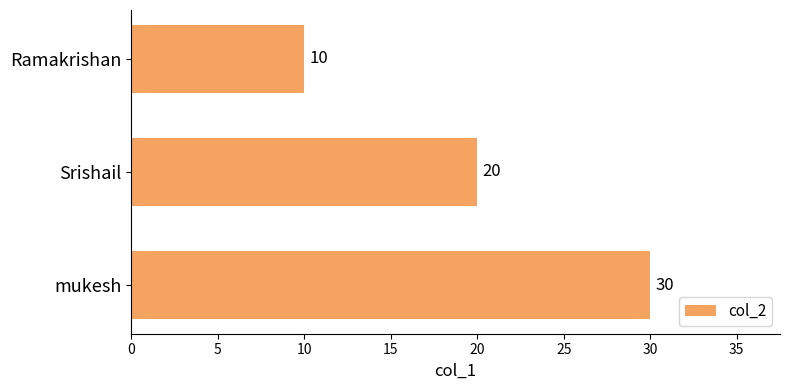

What is the maximum value shown in the chart?

30